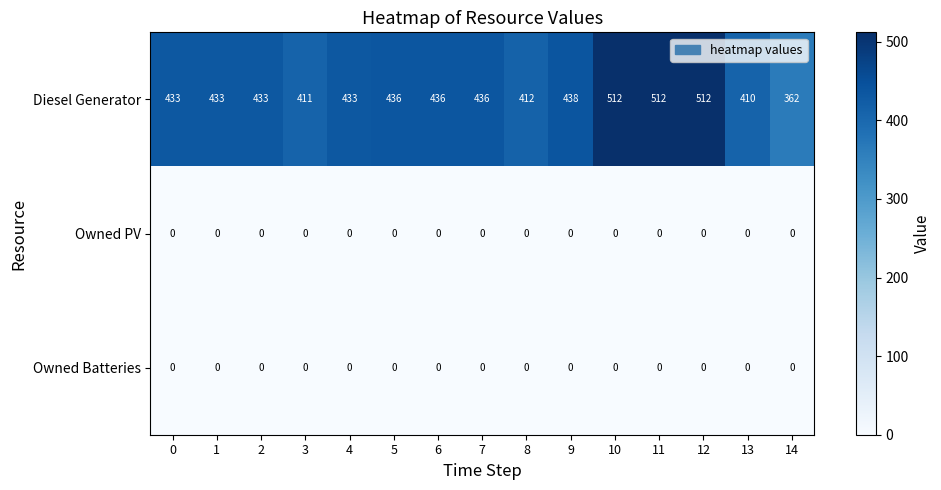

What value does the Diesel Generator series have at 13?

410